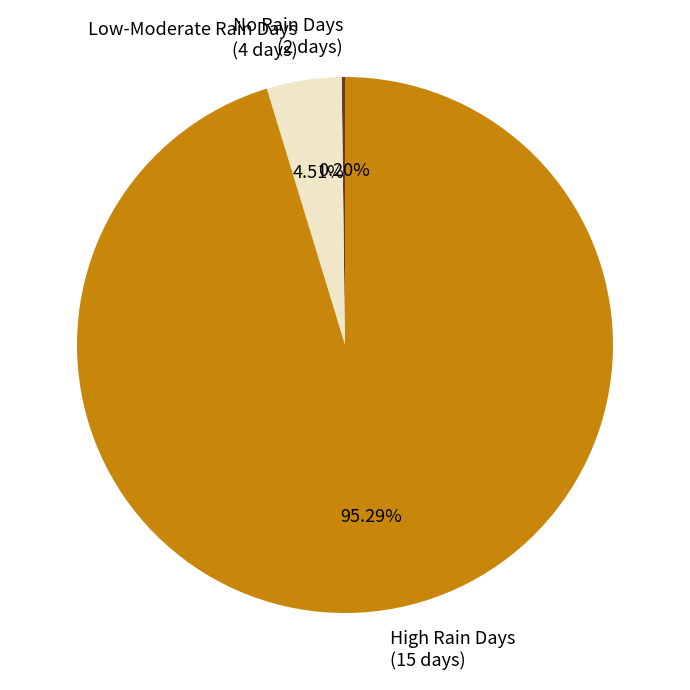

Does any single category account for the majority?

Yes